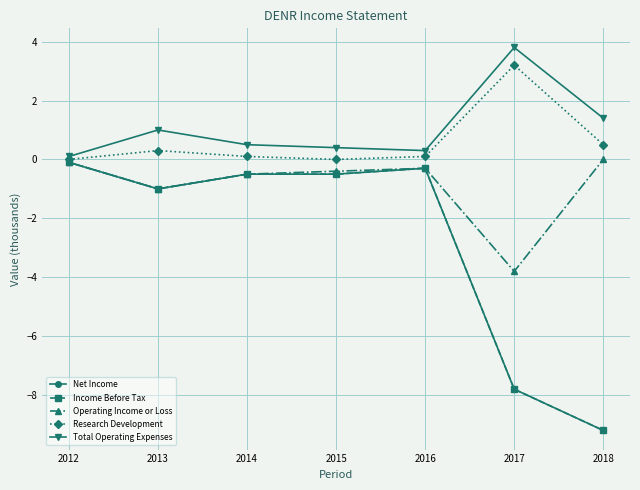

Is this an area chart (filled region under the line)?

No